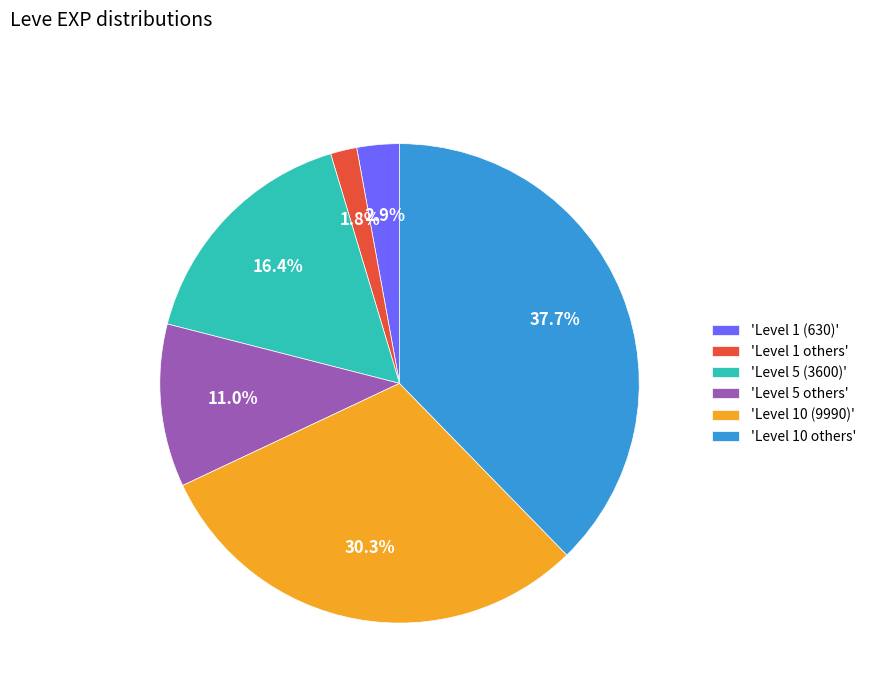

Rank the categories by value from lowest to highest.

'Level 1 others', 'Level 1 (630)', 'Level 5 others', 'Level 5 (3600)', 'Level 10 (9990)', 'Level 10 others'